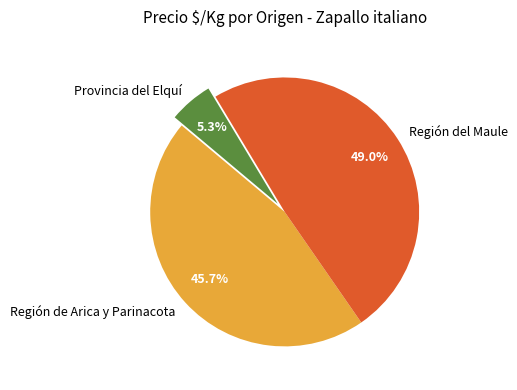

Is there any slice that represents more than half of the pie?

No